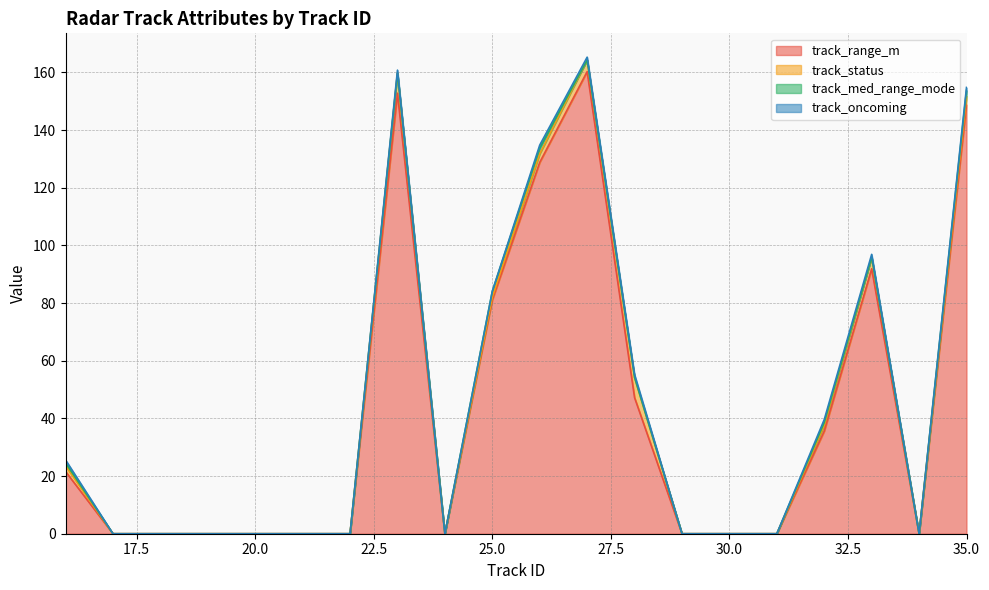

Which series has the largest range (max minus min)?

track_range_m